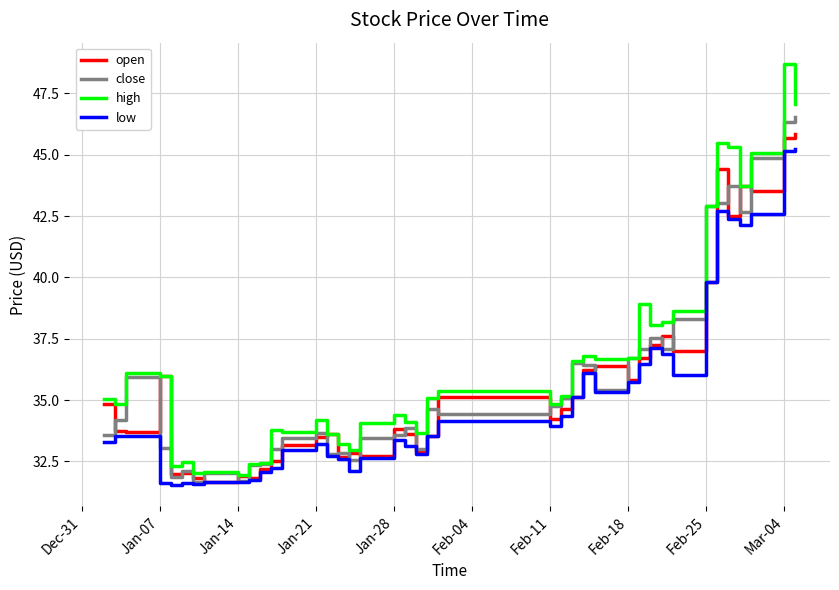

What is the maximum value shown in the chart?

48.7